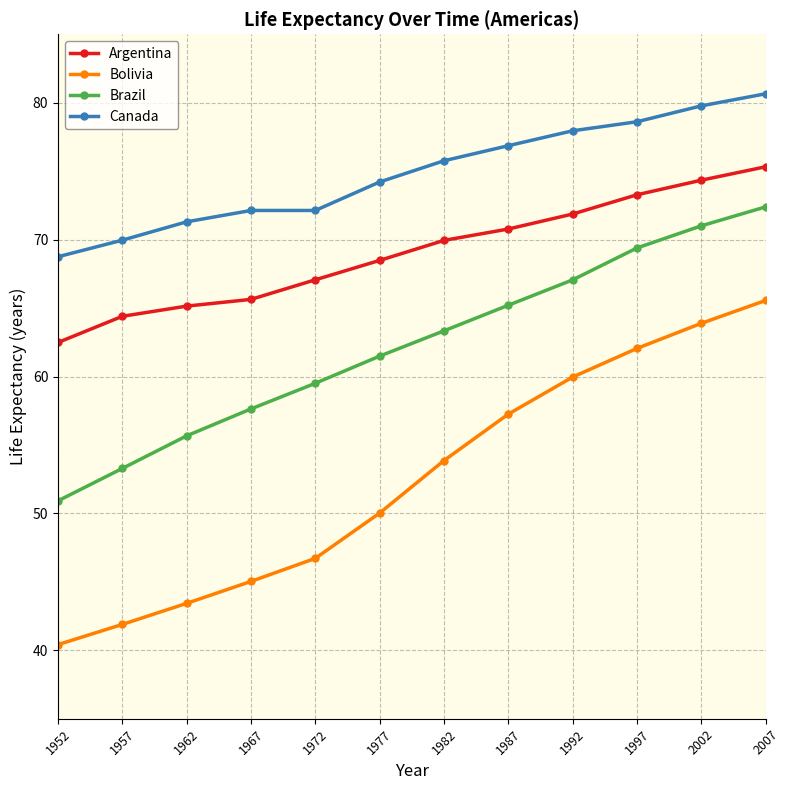

Is it true that Bolivia equals 45.0 at 1967?

True